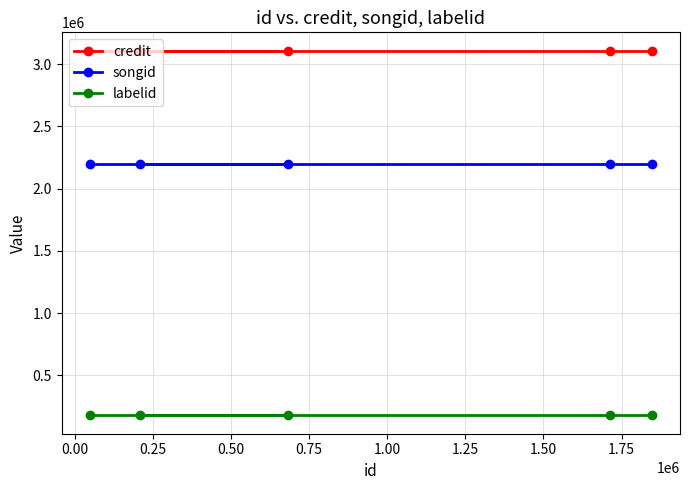

Count the number of data series in this chart.

3